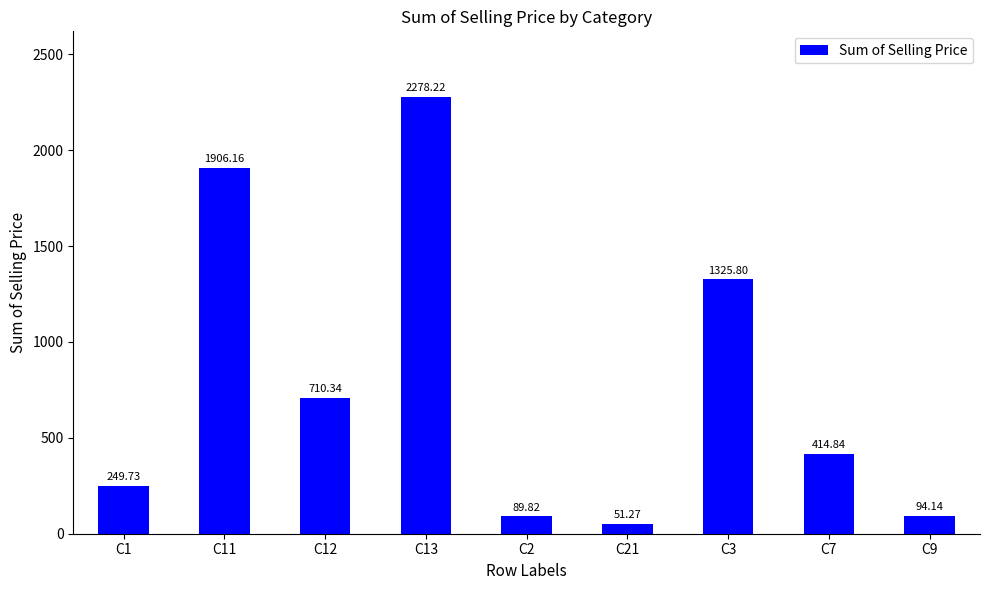

What is the label of the 7th bar from the left?

C3